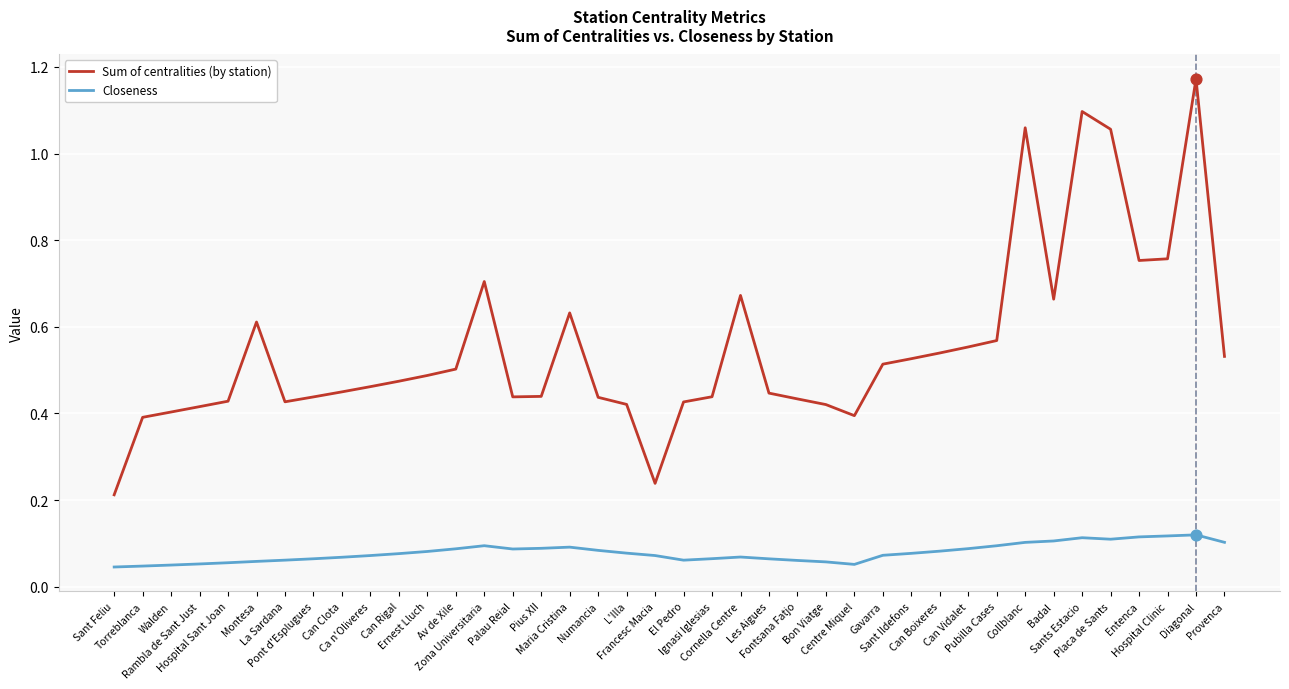

True or false: Closeness and Sum of centralities (by station) intersect in this chart.

False